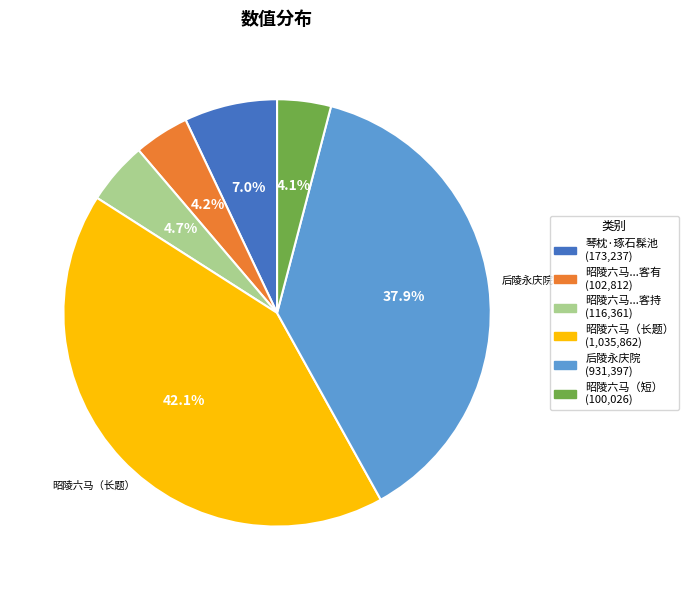

Is there any slice that represents more than half of the pie?

No